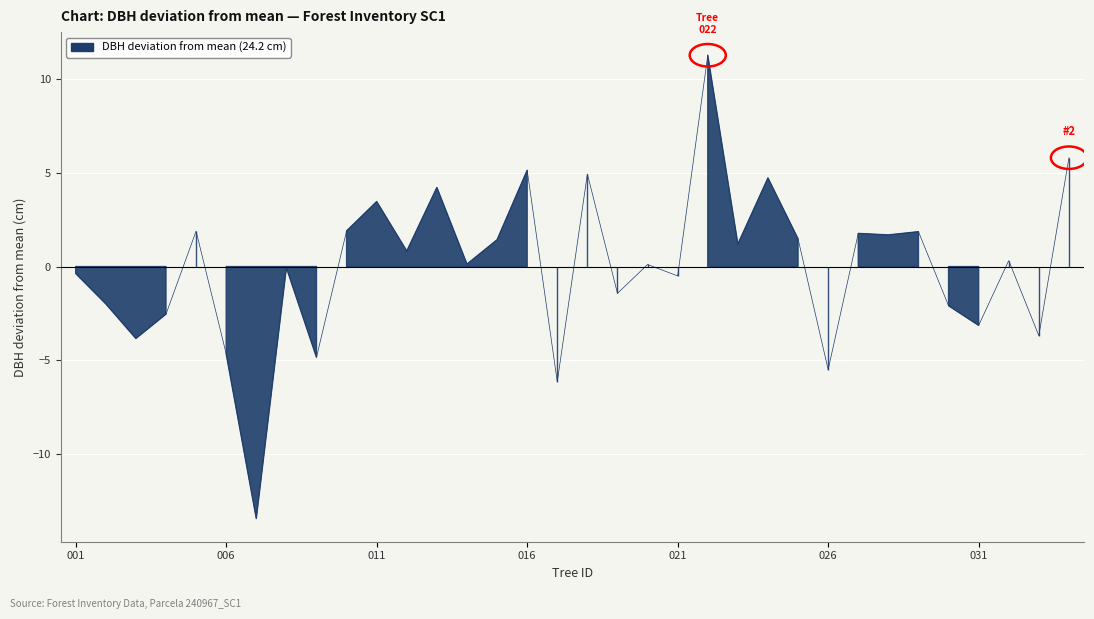

The value at 240967025 is 1.5. True or false?

True